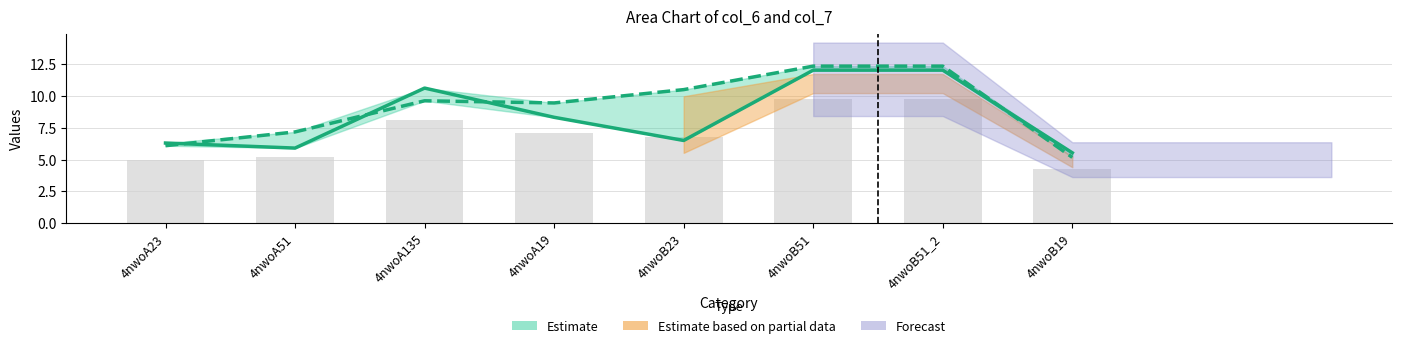

Reading left to right, what are all the values shown in this chart?

col_6: 4nwoA23=6.3	4nwoA51=5.9	4nwoA135=10.6	4nwoA19=8.3	4nwoB23=6.5	4nwoB51=12.0	4nwoB51_2=12.0	4nwoB19=5.5
col_7: 4nwoA23=6.1	4nwoA51=7.2	4nwoA135=9.6	4nwoA19=9.5	4nwoB23=10.5	4nwoB51=12.3	4nwoB51_2=12.3	4nwoB19=5.2